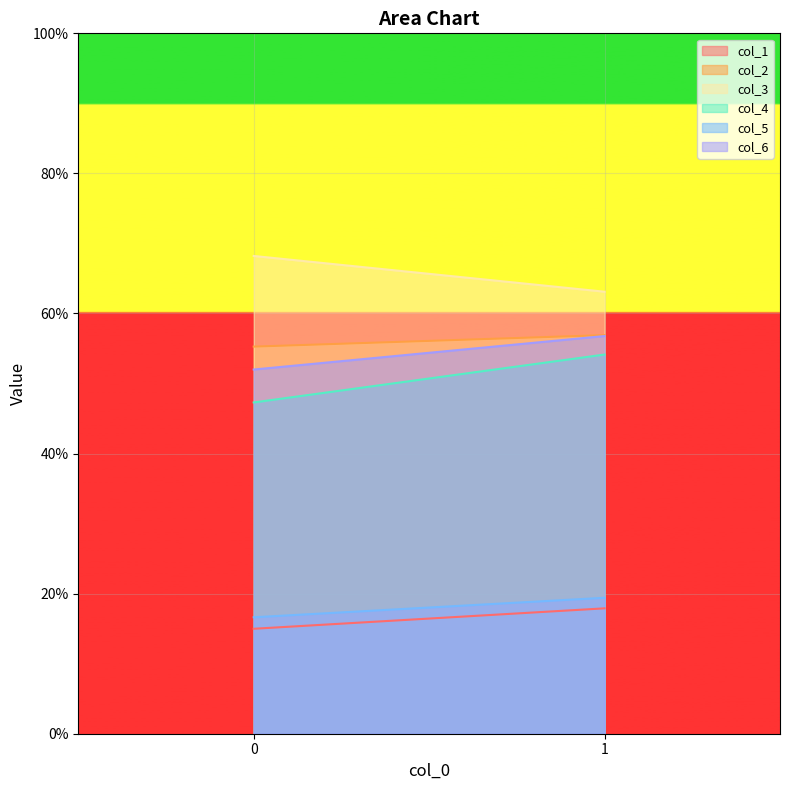

What is the sum of all col_5 values?

36.0